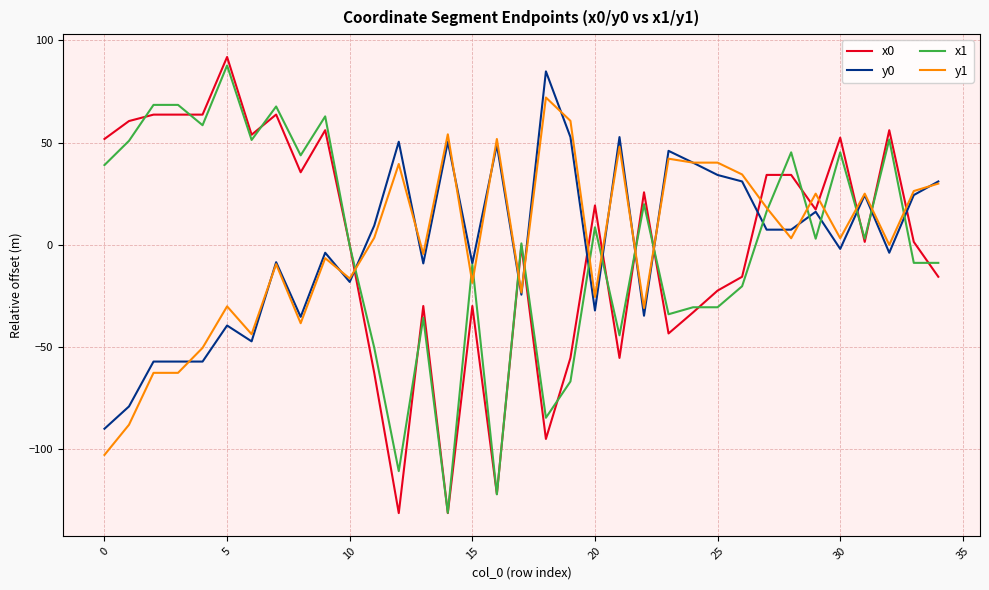

Which series has the largest range (max minus min)?

x0